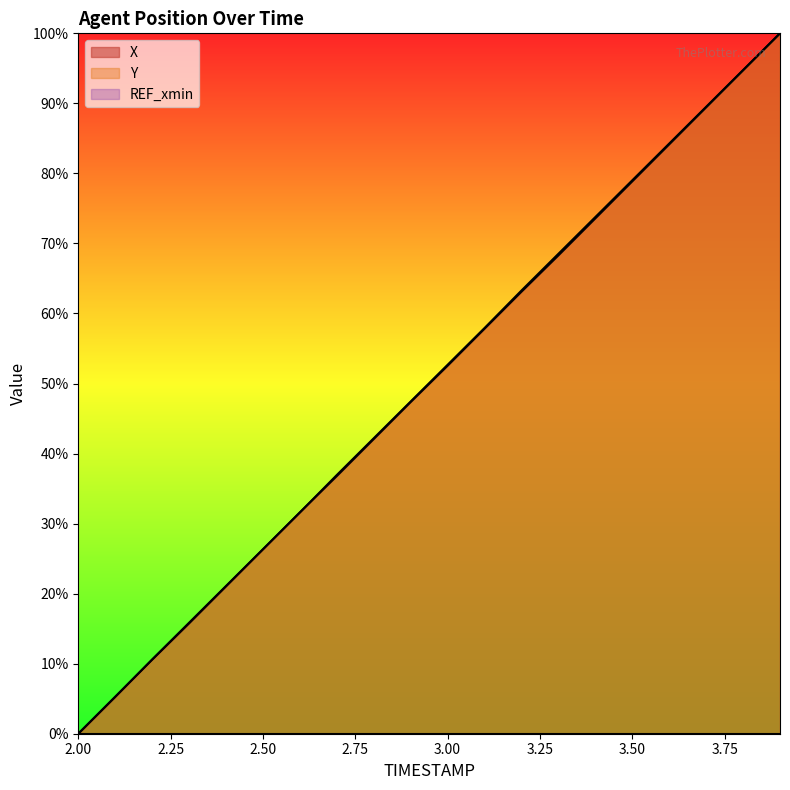

The X series shows 21.9 at 2.3. True or false?

False